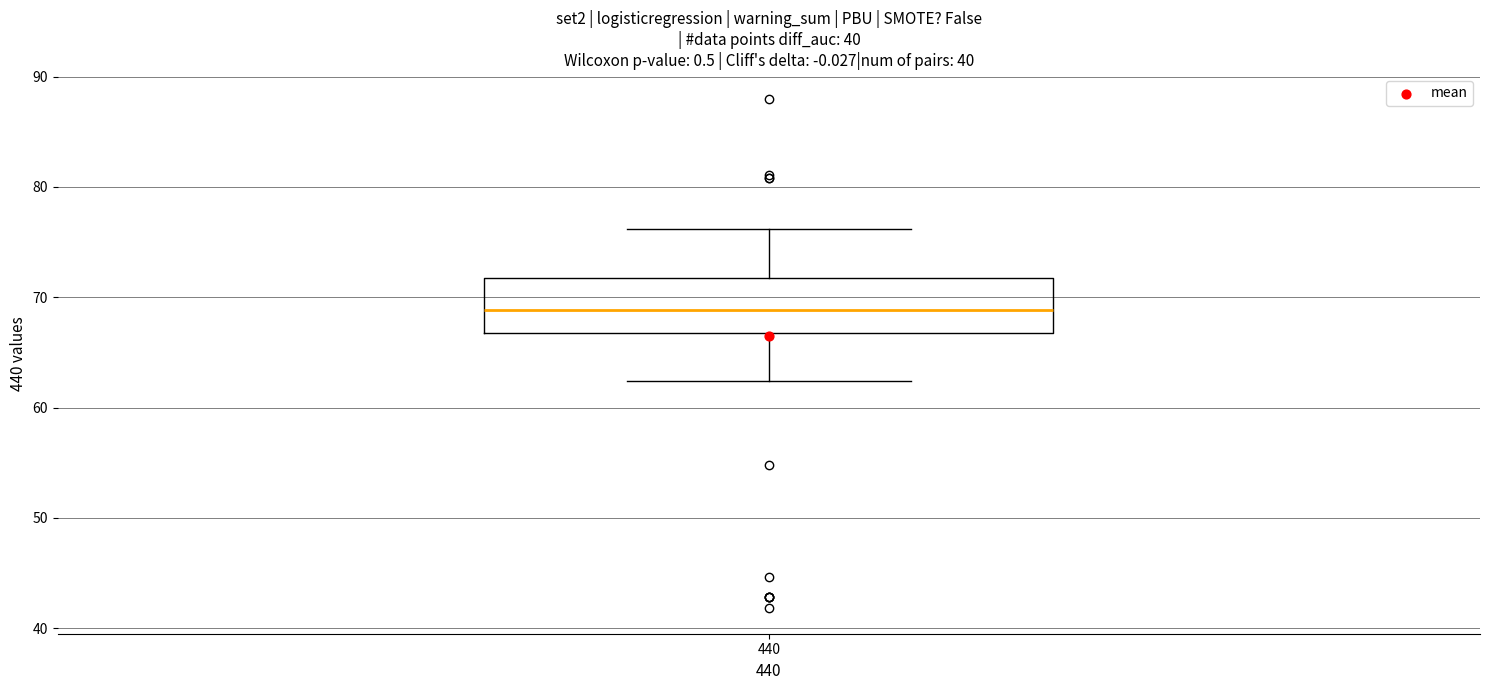

Read this box plot against the y-axis: the position of the median line, the range covered by the box, and the ends of both whiskers. The values are not printed on the chart, so give them approximately, as read against the axis.

median 69, box 67 to 72, whiskers 62 to 76